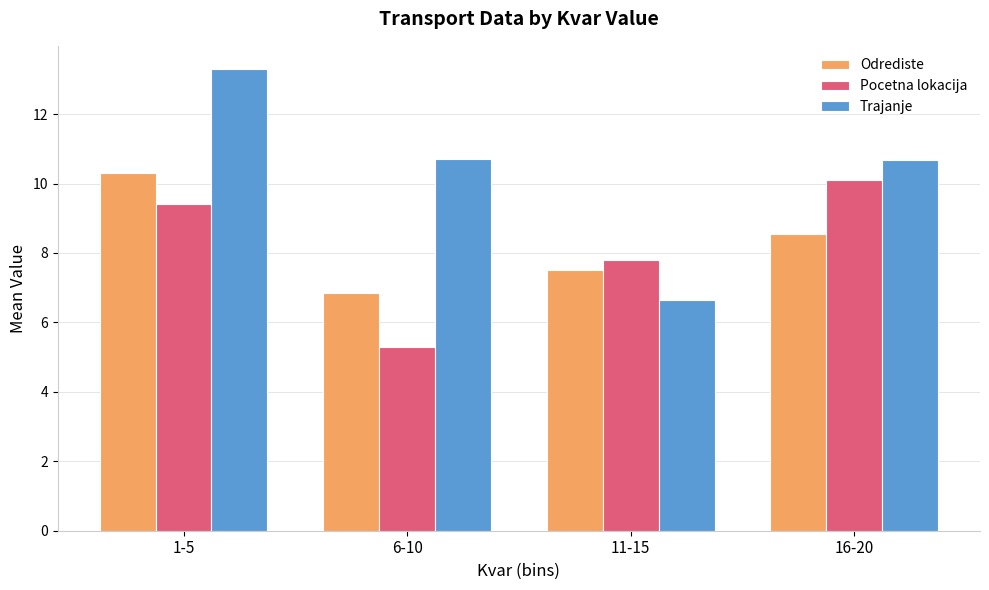

What is the difference between the highest and lowest values at 16-20?

2.1